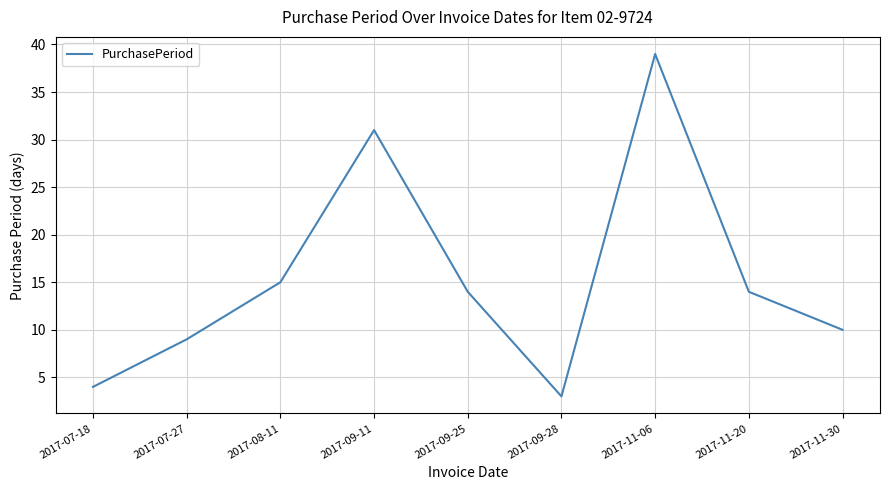

Reading left to right, extract all data points from this chart.

4	9	15	31	14	3	39	14	10